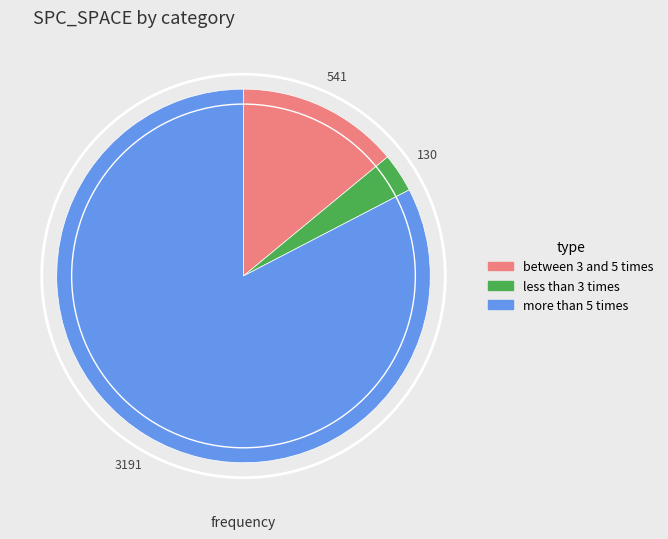

What is the ratio of the value at more than 5 times to the value at less than 3 times?

24.5